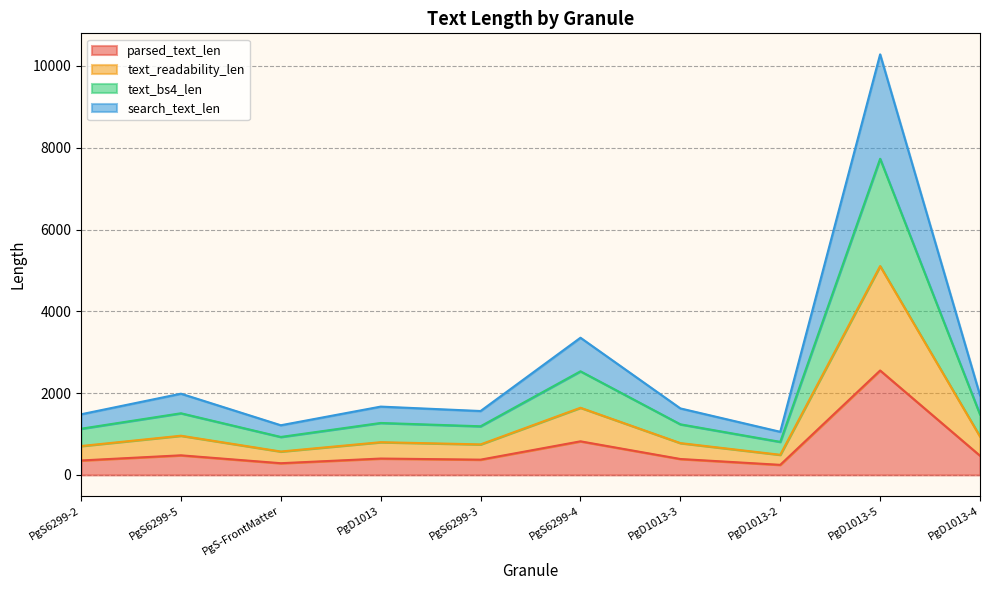

Does the chart display data point markers on the line(s)?

No